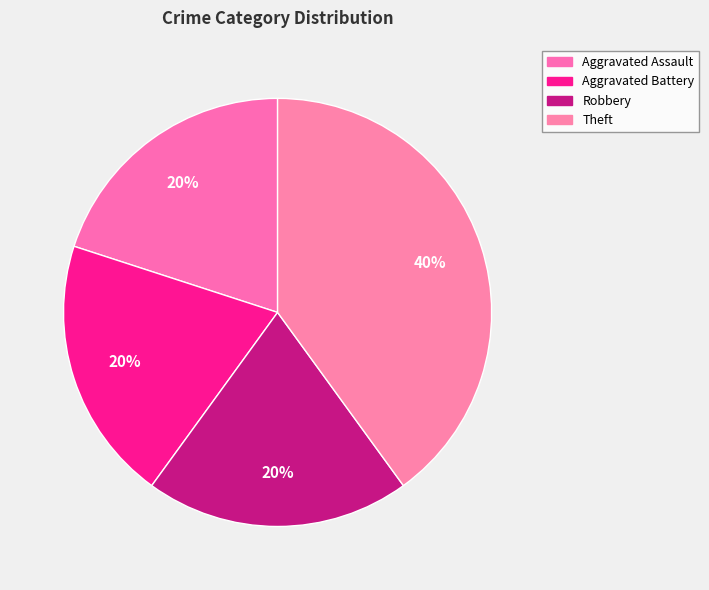

Which category has the biggest portion of the pie?

Theft